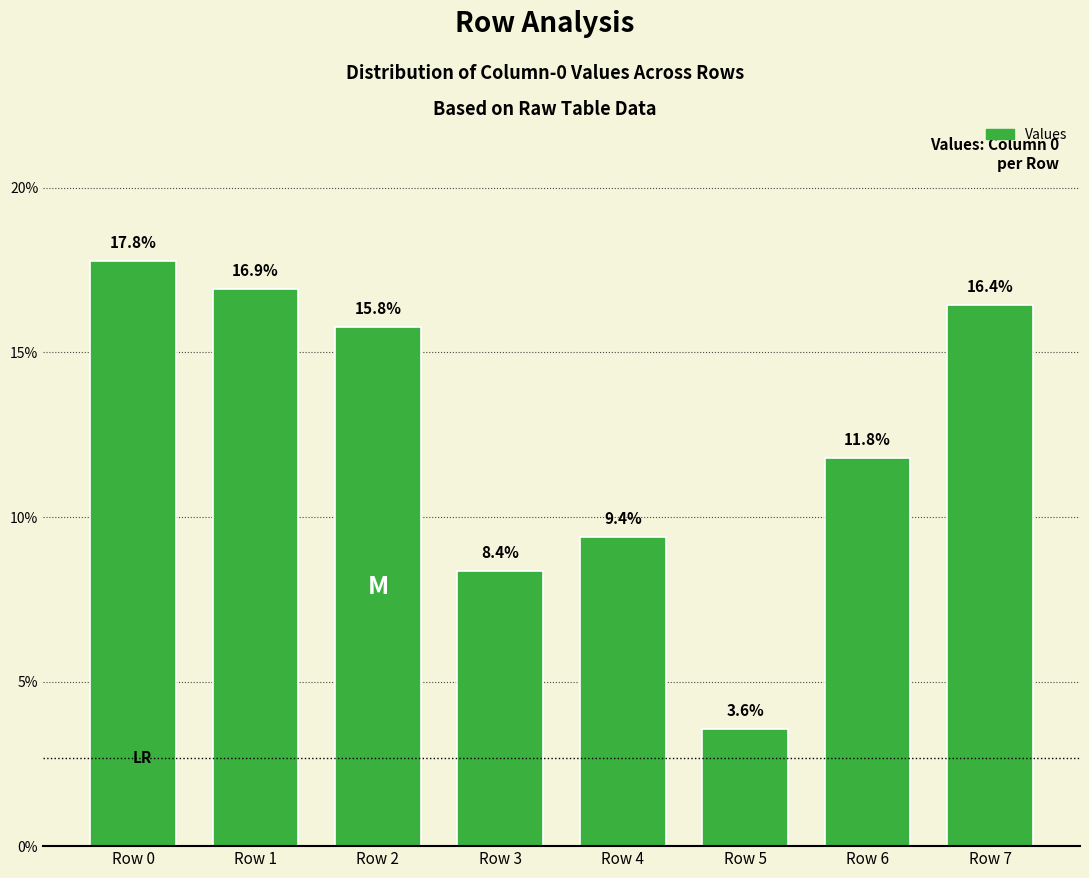

List the labels in order of value, smallest first.

Row 5, Row 3, Row 4, Row 6, Row 2, Row 7, Row 1, Row 0